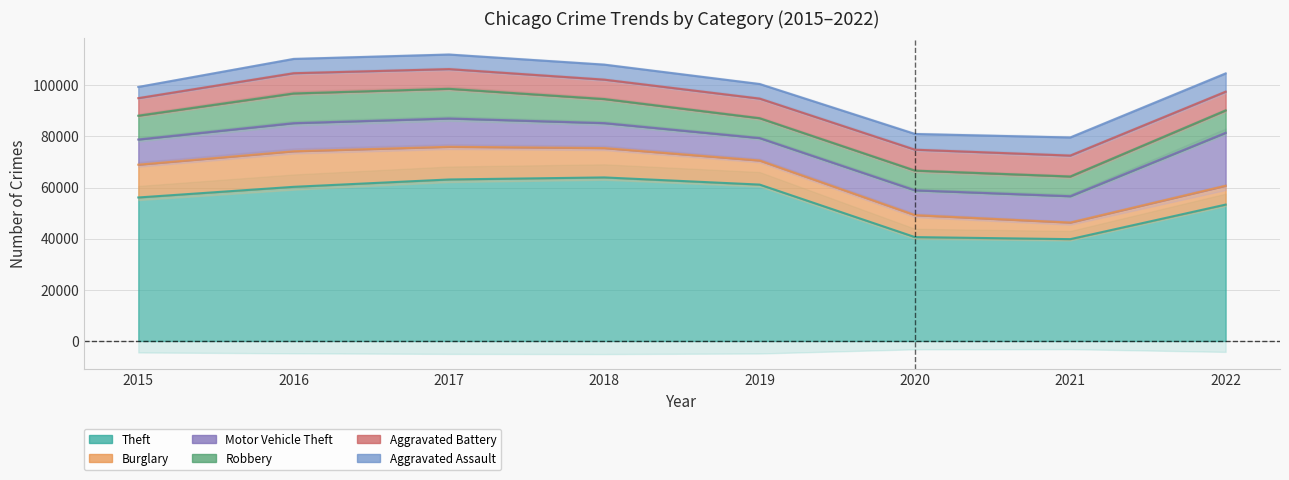

Read the Robbery value at 2016, to the nearest 10.

11620